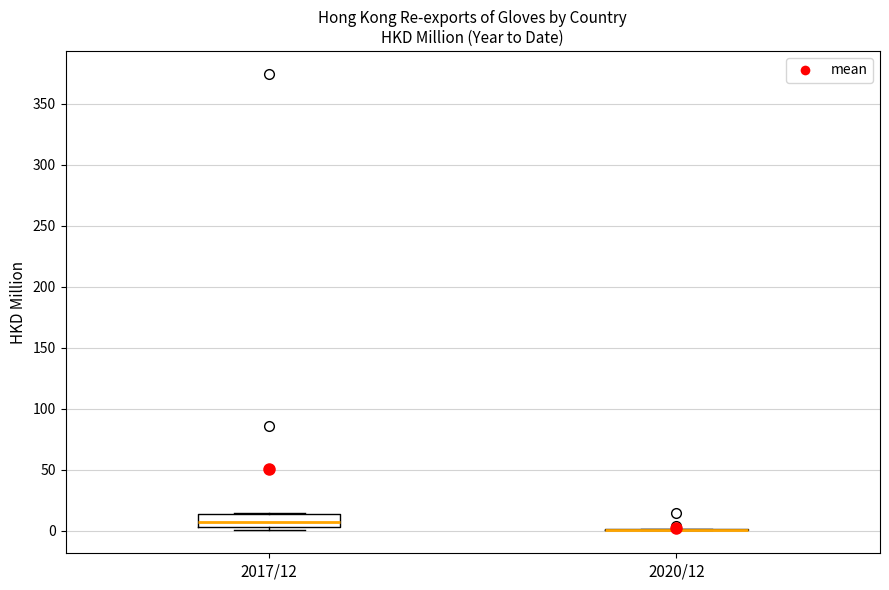

Comparing the boxes themselves (not the whiskers), which one is the tallest?

2017/12